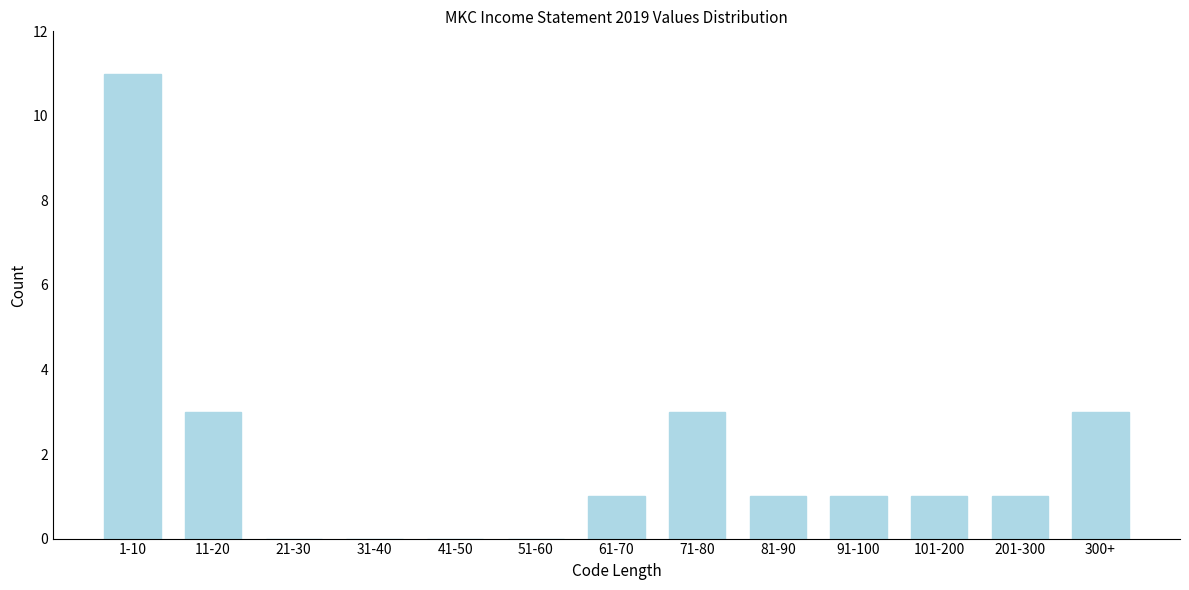

Reading left to right, transcribe all the data shown in this chart.

1-10=11	11-20=3	21-30=0	31-40=0	41-50=0	51-60=0	61-70=1	71-80=3	81-90=1	91-100=1	101-200=1	201-300=1	300+=3